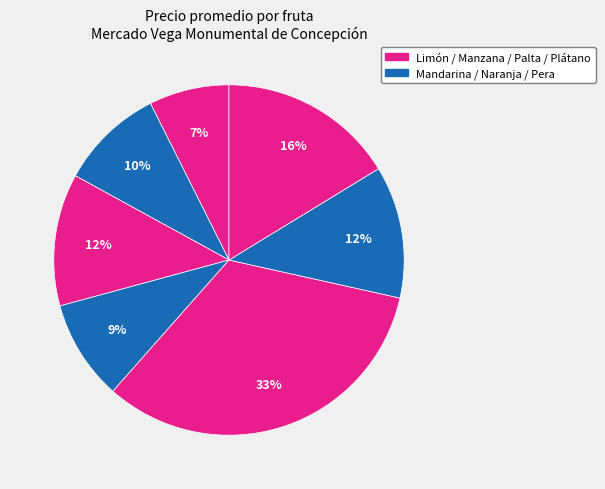

Rank the categories by value from highest to lowest.

Palta, Plátano, Manzana, Pera, Mandarina, Naranja, Limón